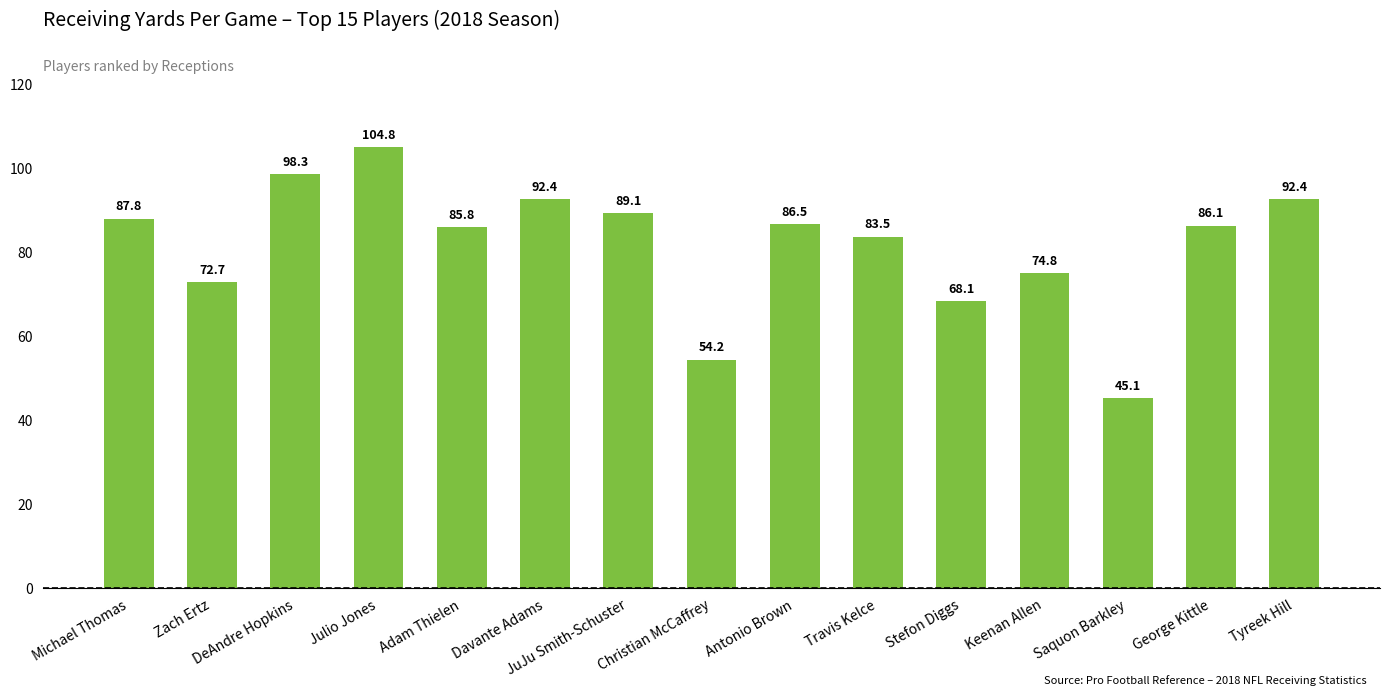

How many data points are less than 86?

7